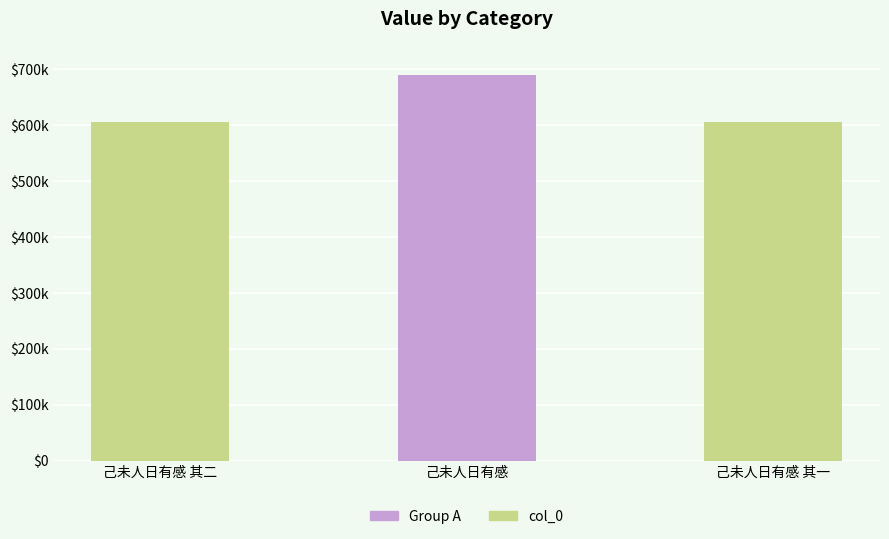

Which label corresponds to the smallest value in the chart?

己未人日有感 其一